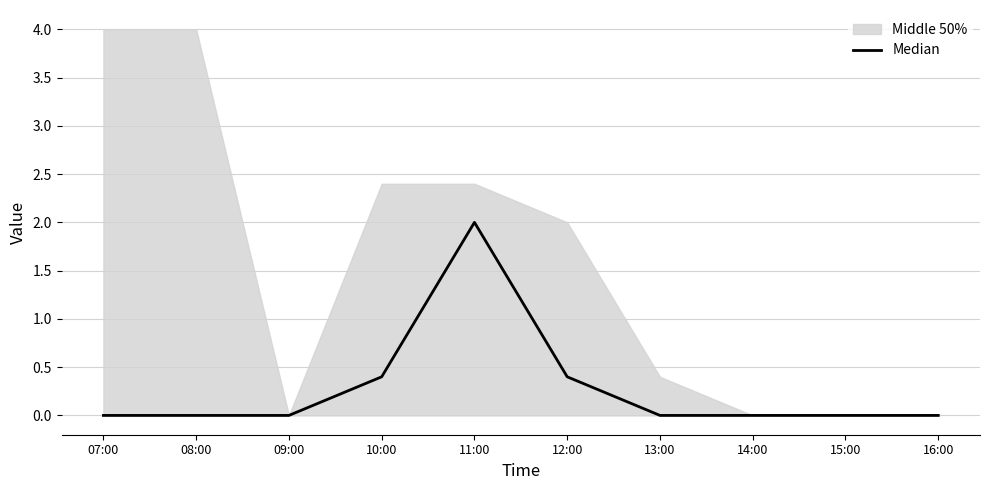

Reading left to right, transcribe all the data shown in this chart.

0.0	0.0	0.0	0.4	2.0	0.4	0.0	0.0	0.0	0.0